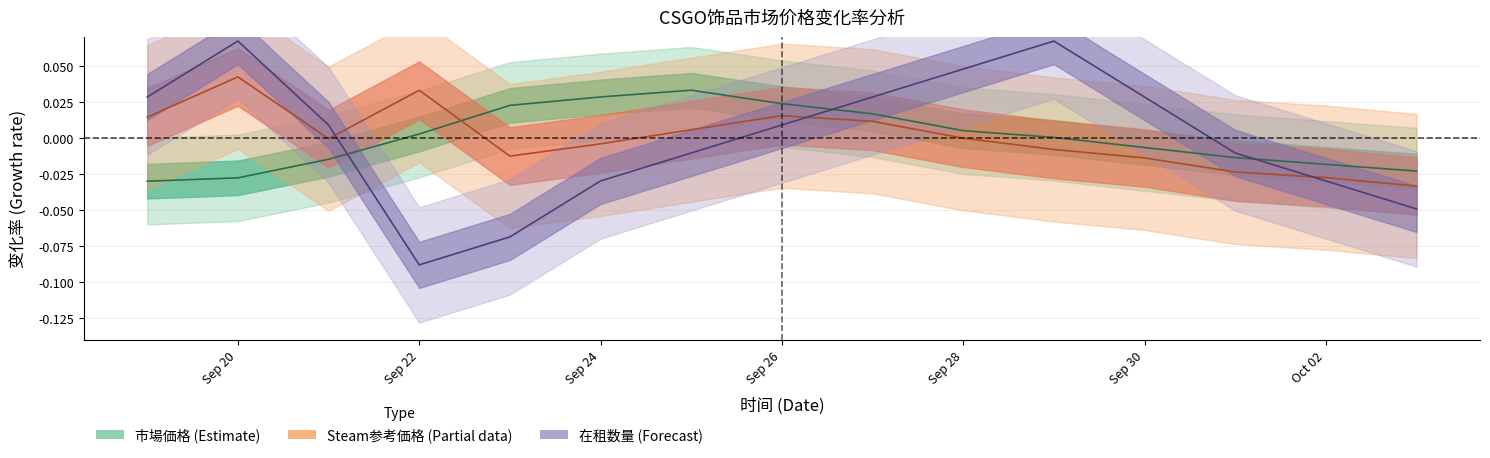

What is the minimum value shown in the chart?

-0.1